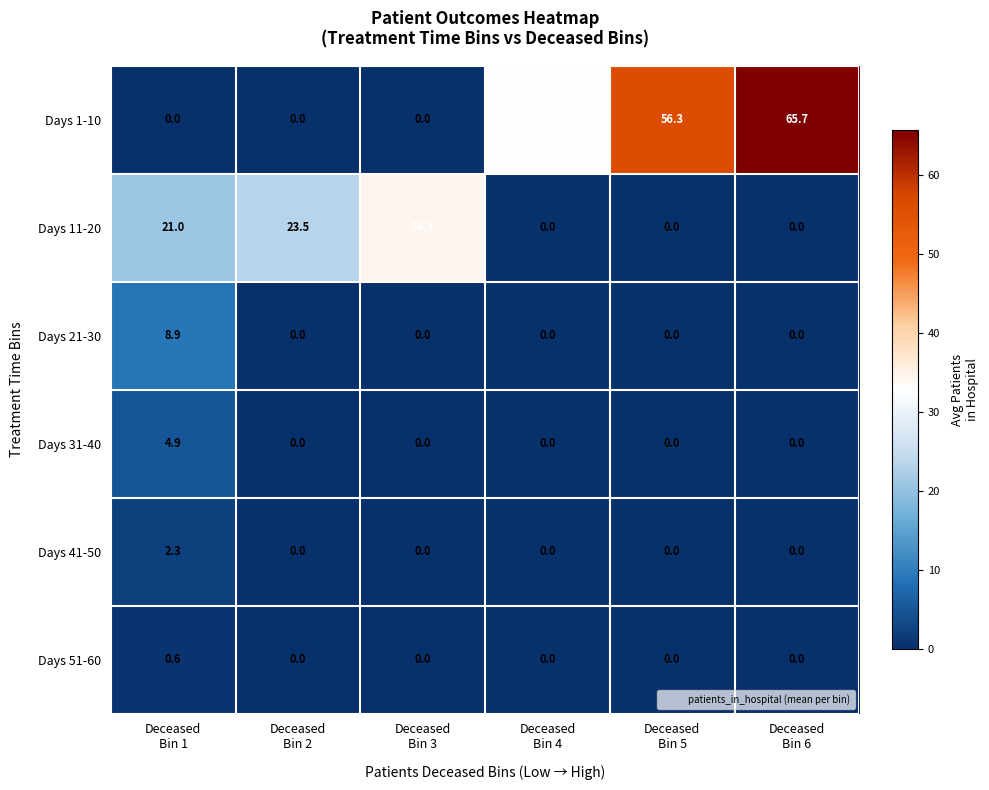

What is the sum of all Days 1-10 values?

155.0